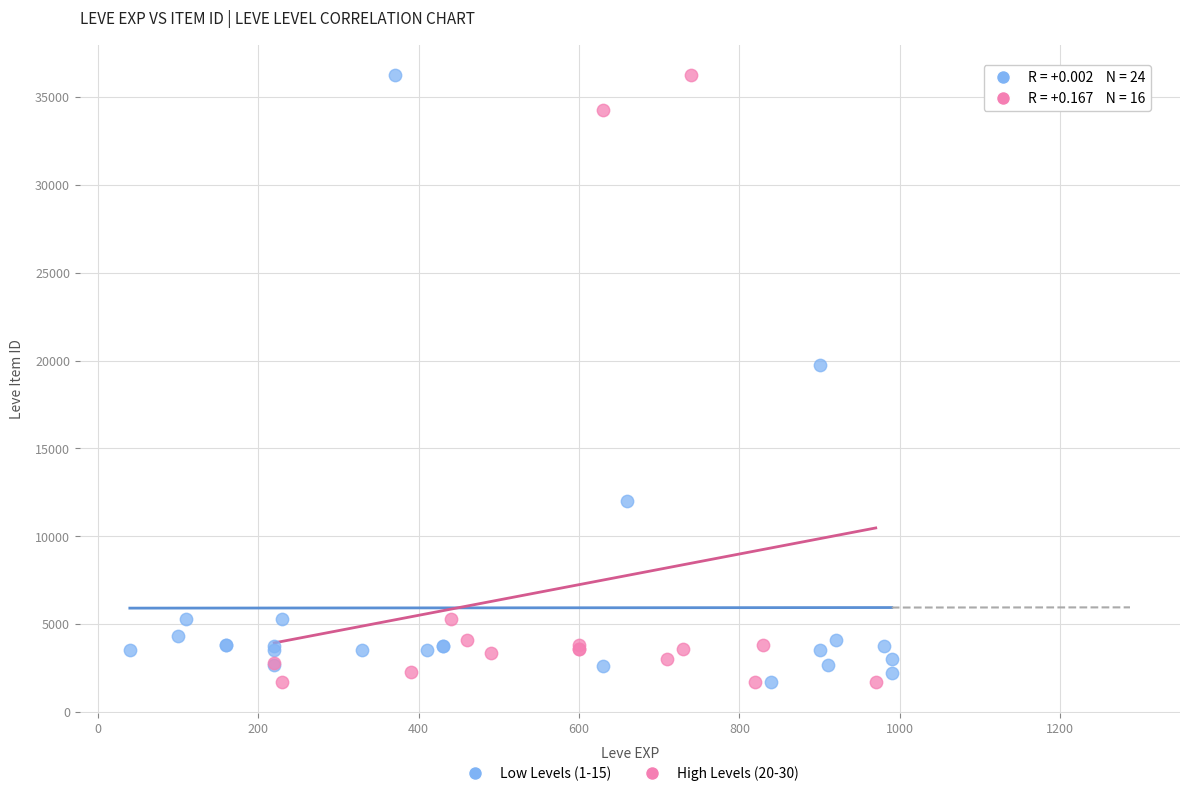

What are all the series names shown in the legend?

Low Levels (1-15), High Levels (20-30)